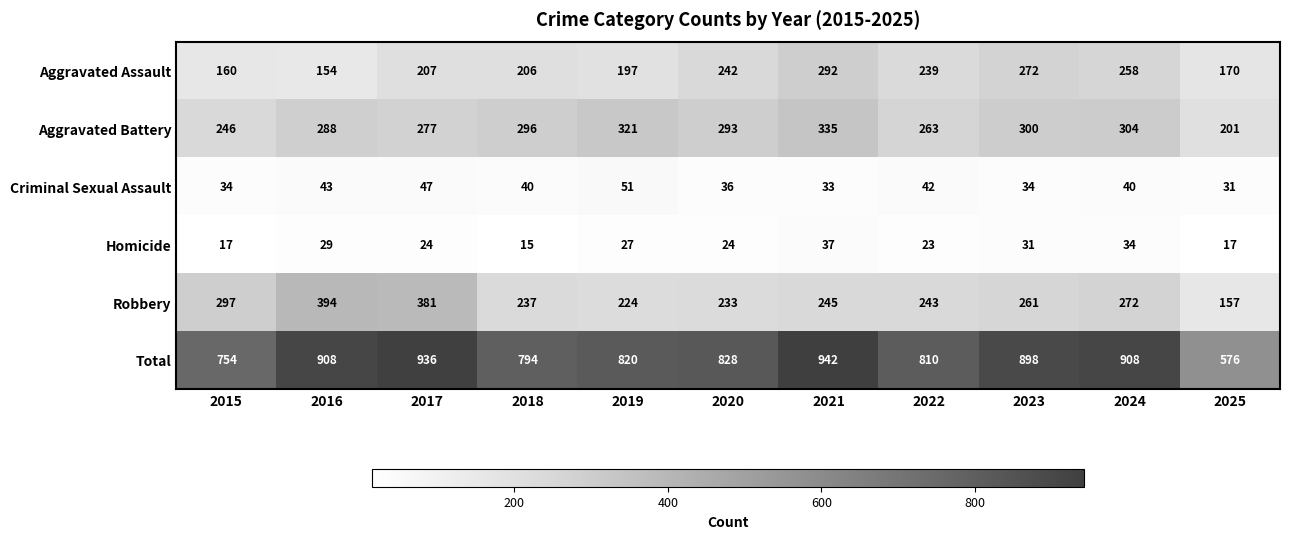

The value of Aggravated Battery at 2015 is 68. True or false?

False